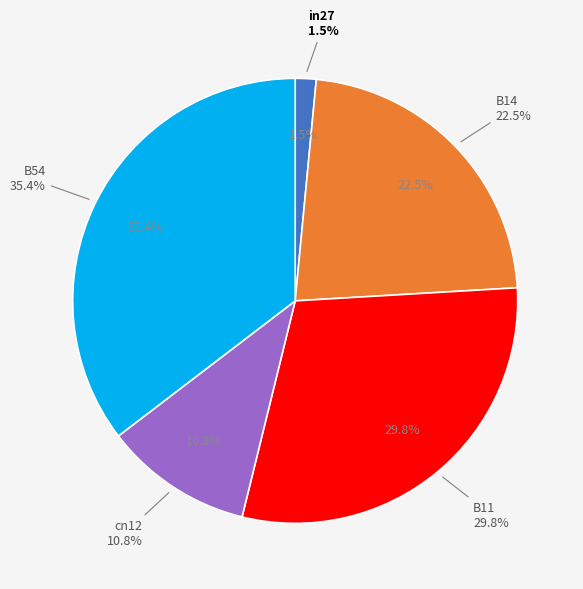

Is in27 the majority of the pie?

No